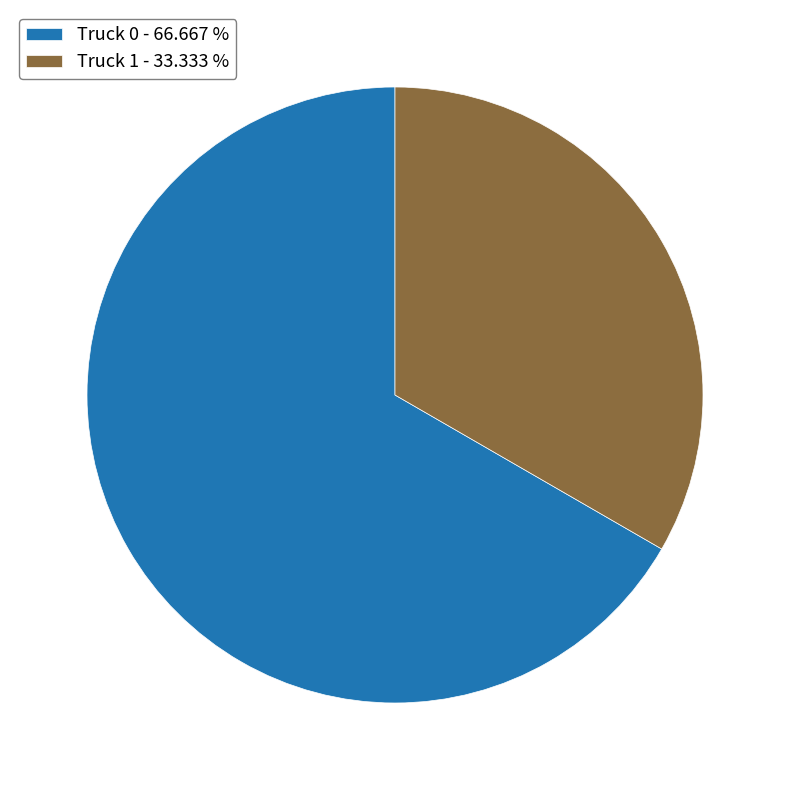

Which category accounts for the majority?

Truck 0